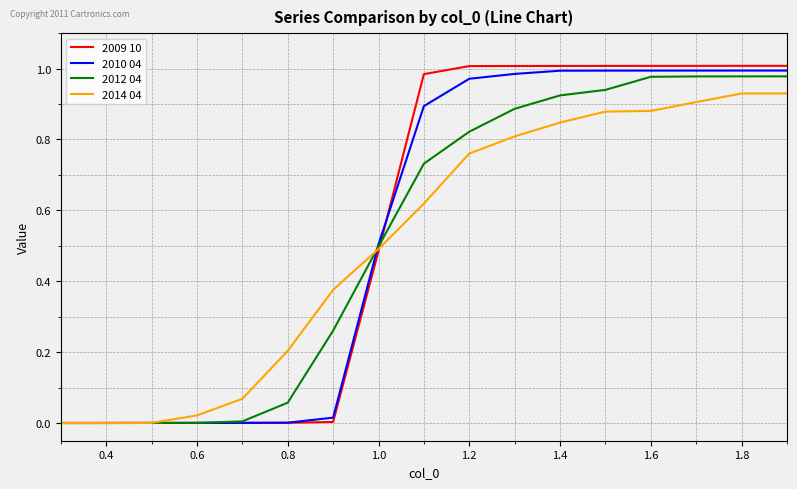

Which series has the largest range (max minus min)?

2009 10